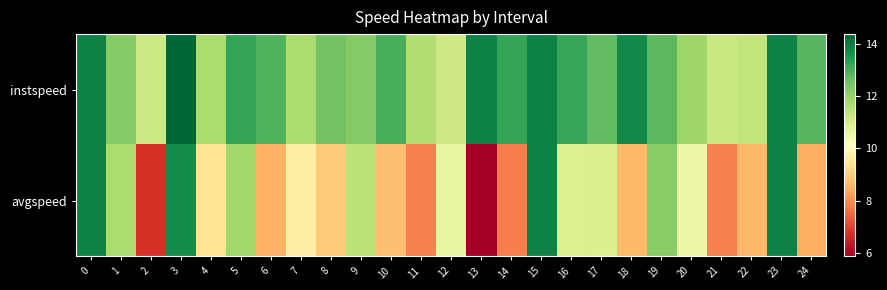

Which series has the largest total across all categories?

instspeed